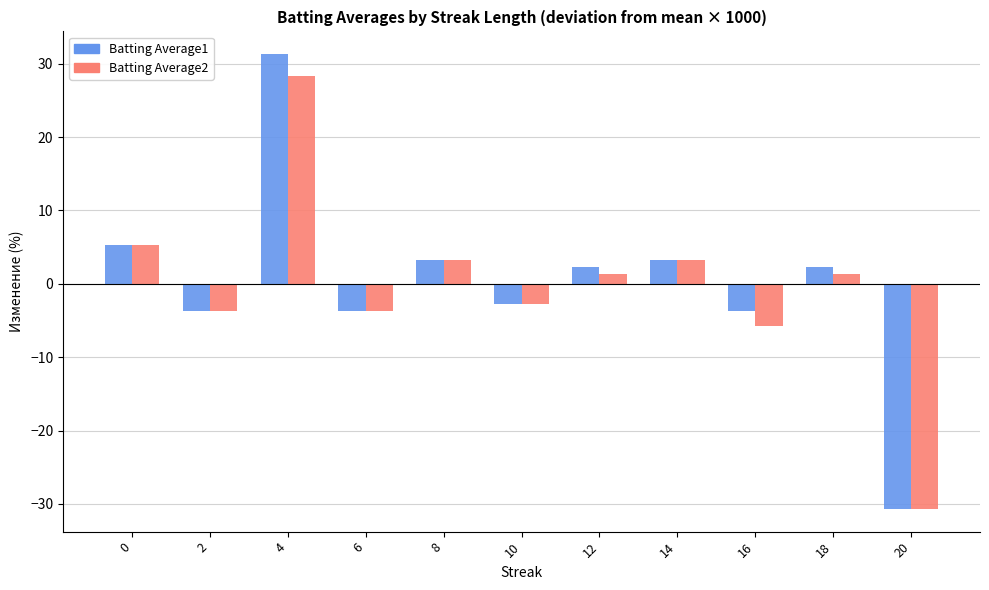

Rank the series by their maximum value, from highest to lowest.

Batting Average1, Batting Average2